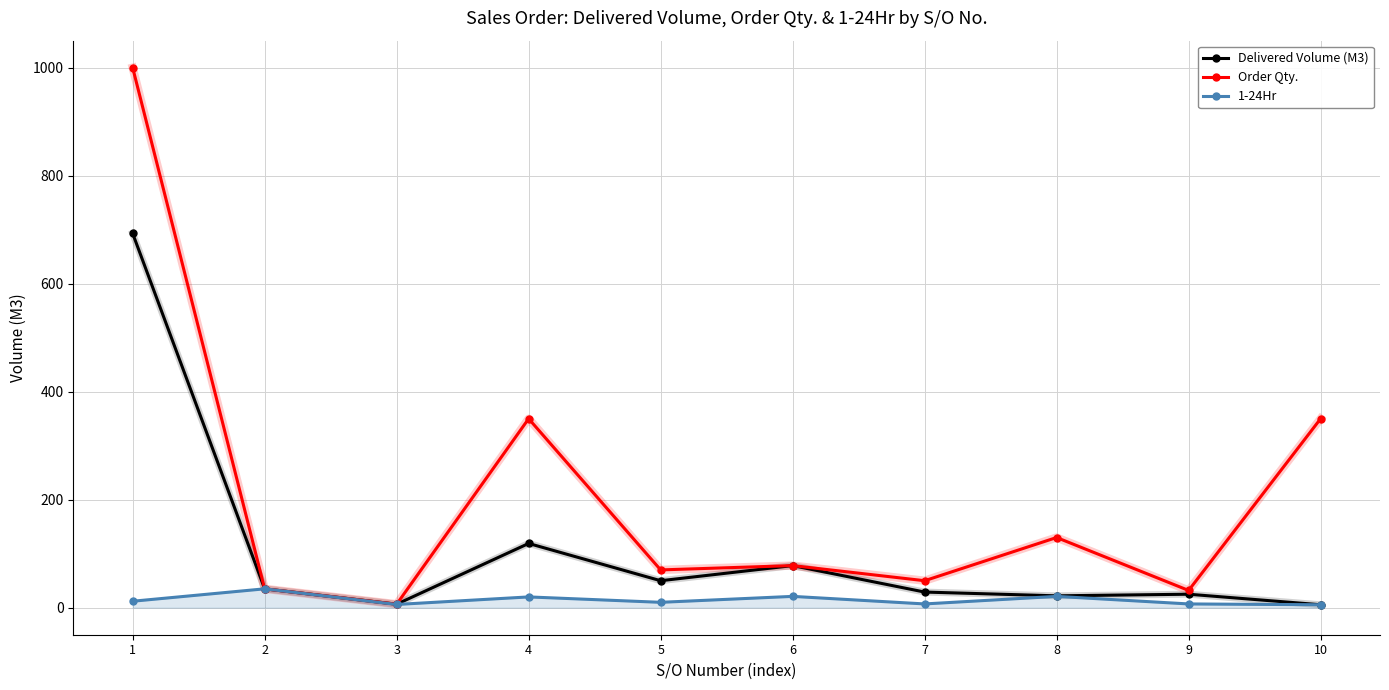

What is the total value across all series at 4?

489.0